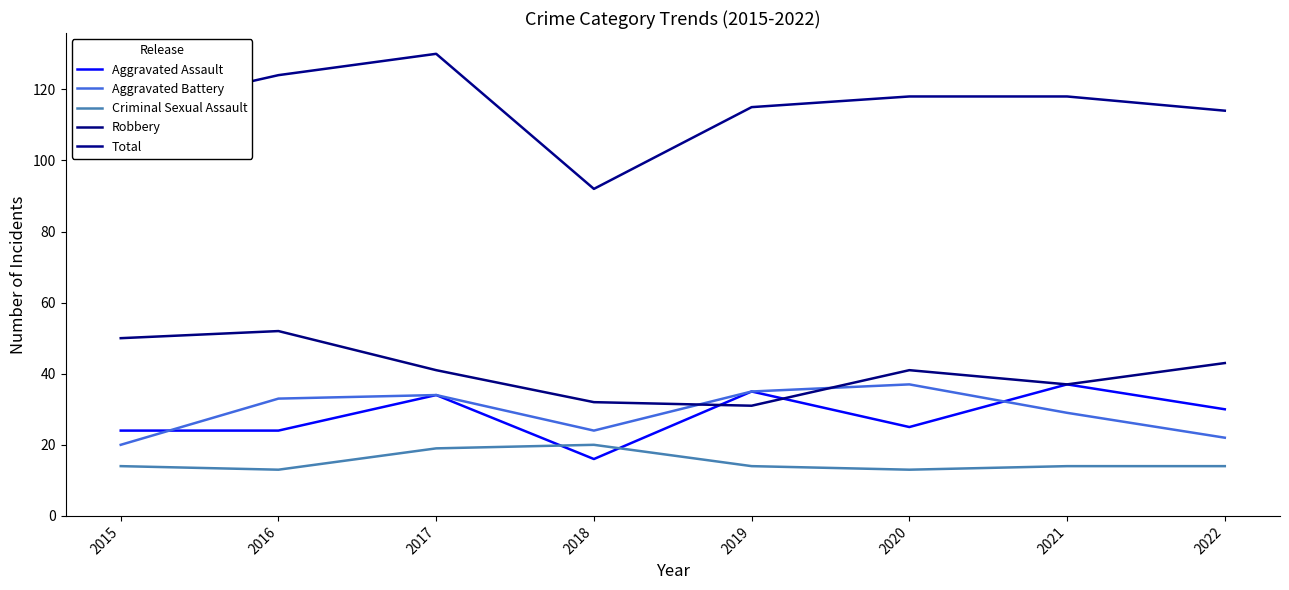

Which series has the widest spread of values?

Total